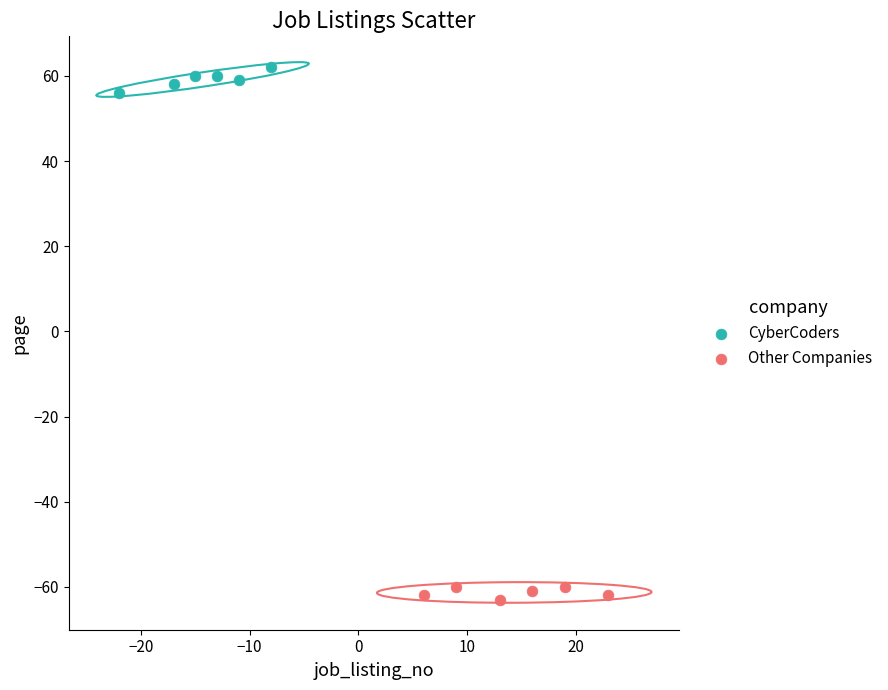

Which series contains the lowest Y value?

Other Companies